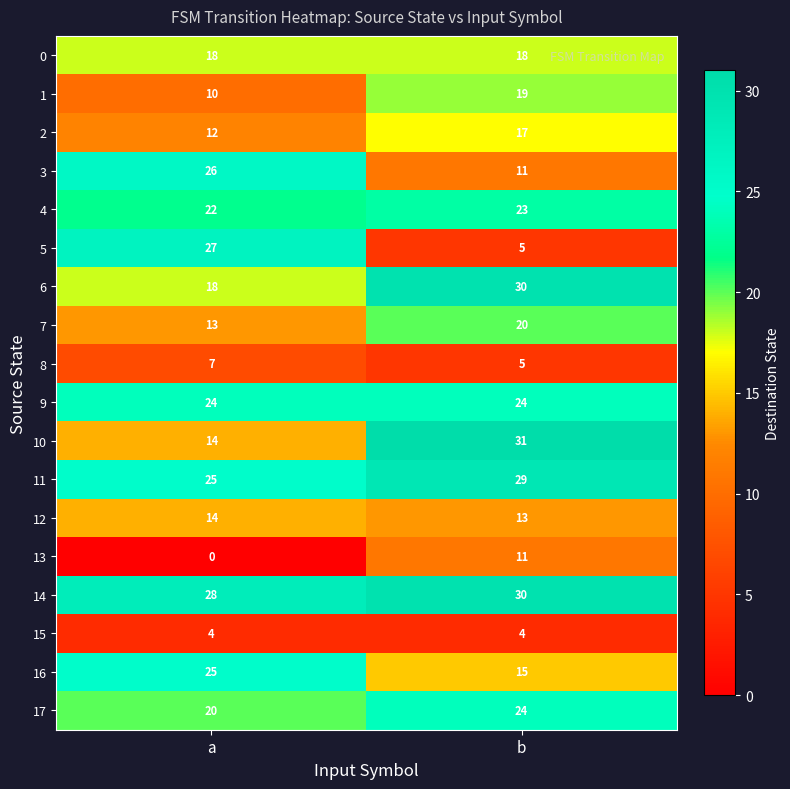

What is the average value of the 16 series?

20